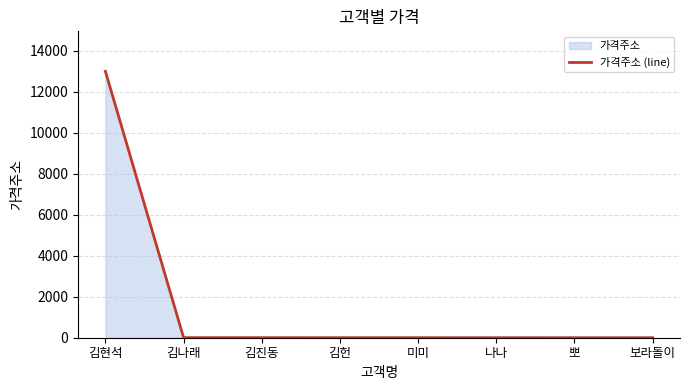

Reading left to right, what are all the values shown in this chart?

13000	5	4	3	3	2	1	1